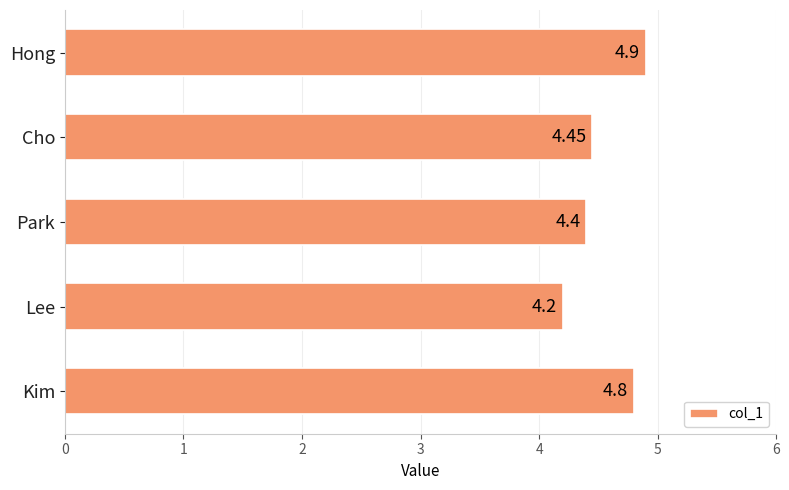

What is the maximum value shown in the chart?

4.9